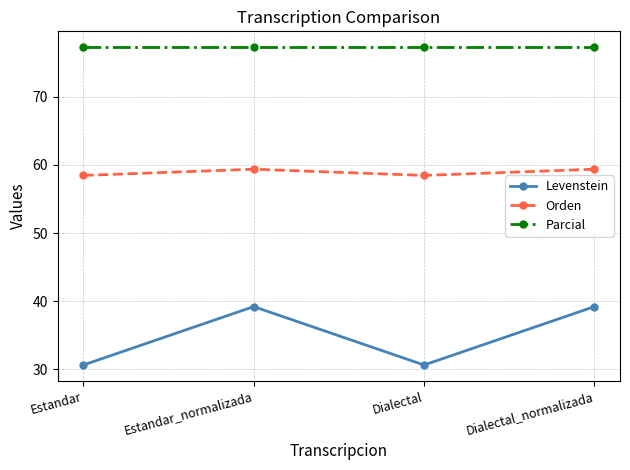

Which series has the largest total across all categories?

Parcial